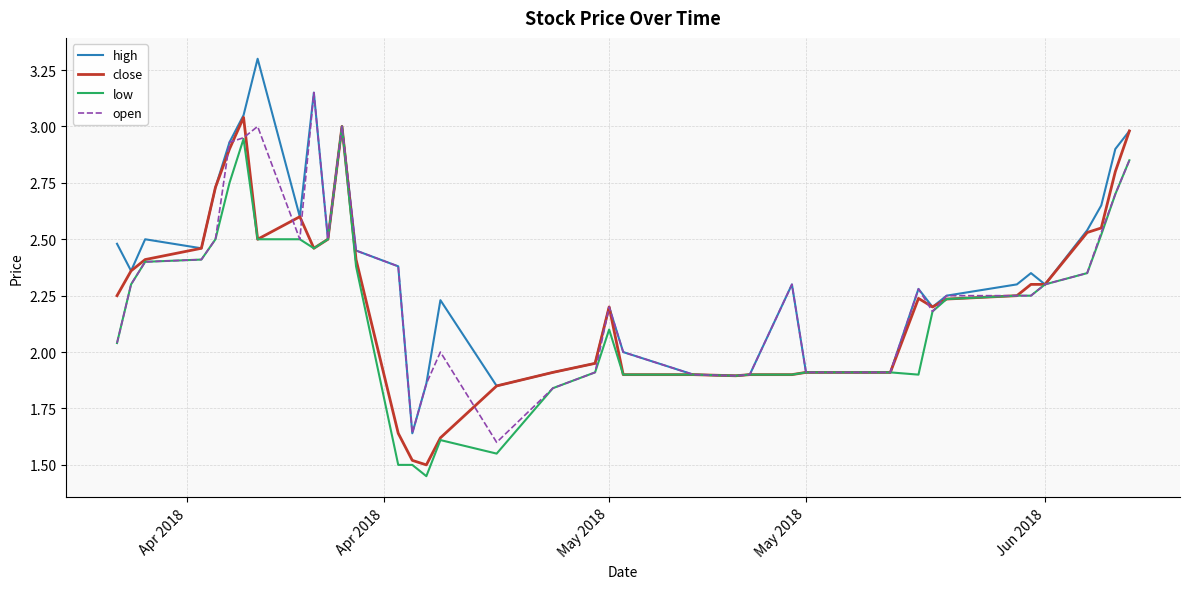

Which series has the largest range (max minus min)?

high